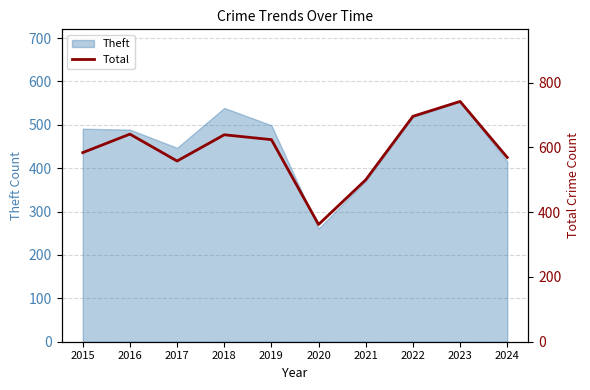

What is the minimum value shown in the chart?

362